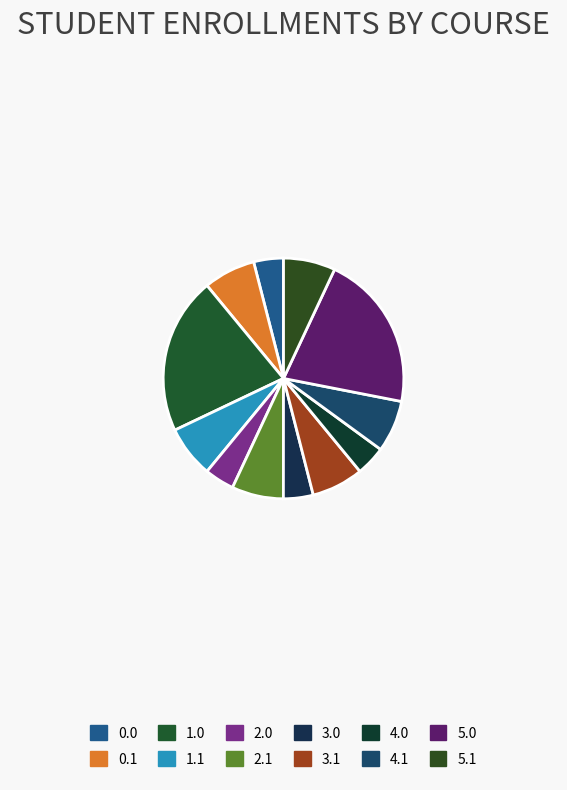

True or false: 1.0 accounts for 35% of the total.

False